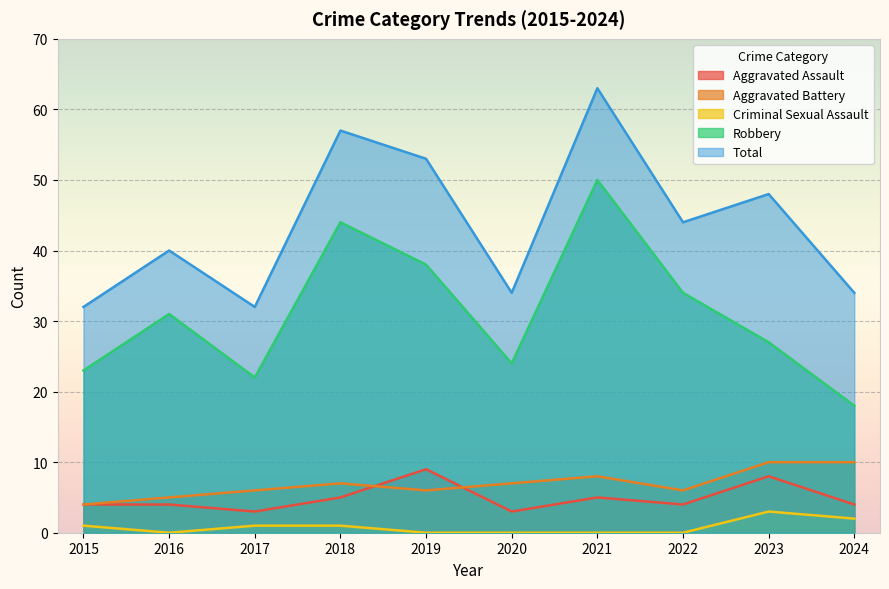

Where is the first local minimum for Total?

2017